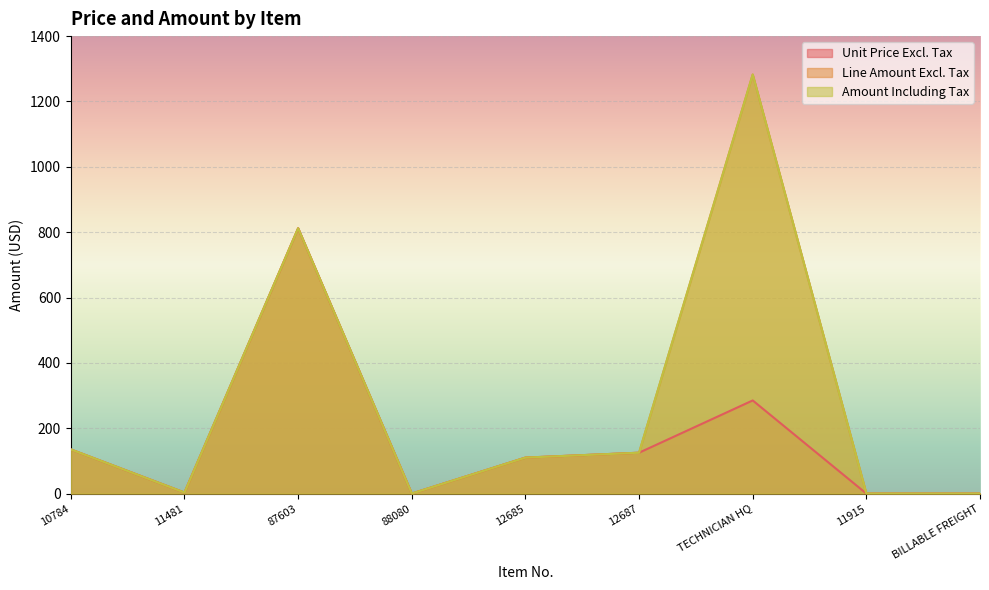

How many lines are shown in the chart?

3